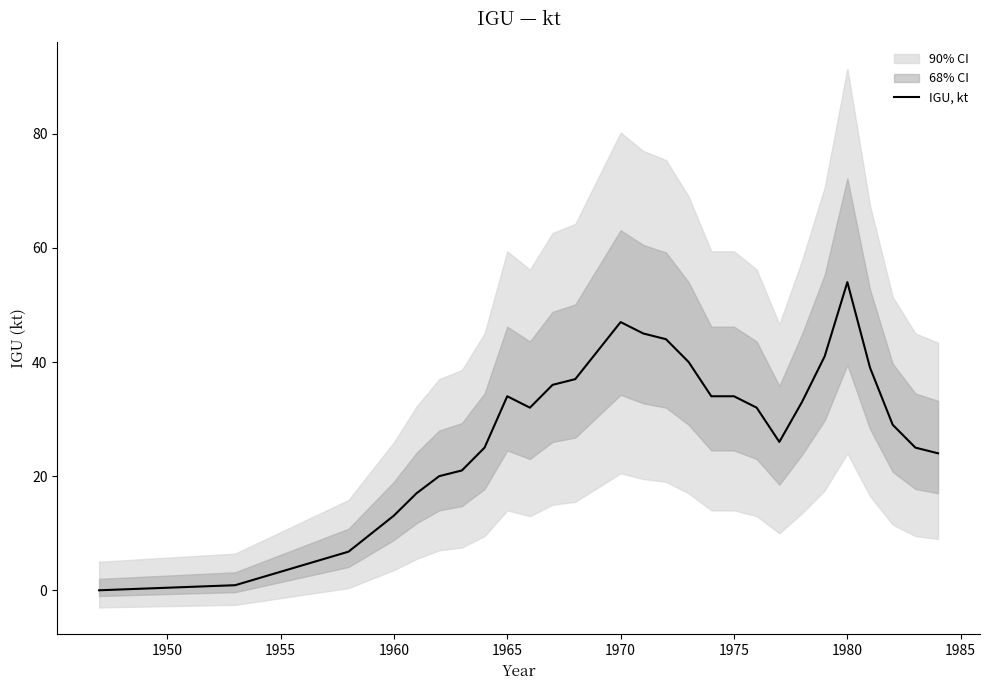

Does the chart display data point markers on the line(s)?

No